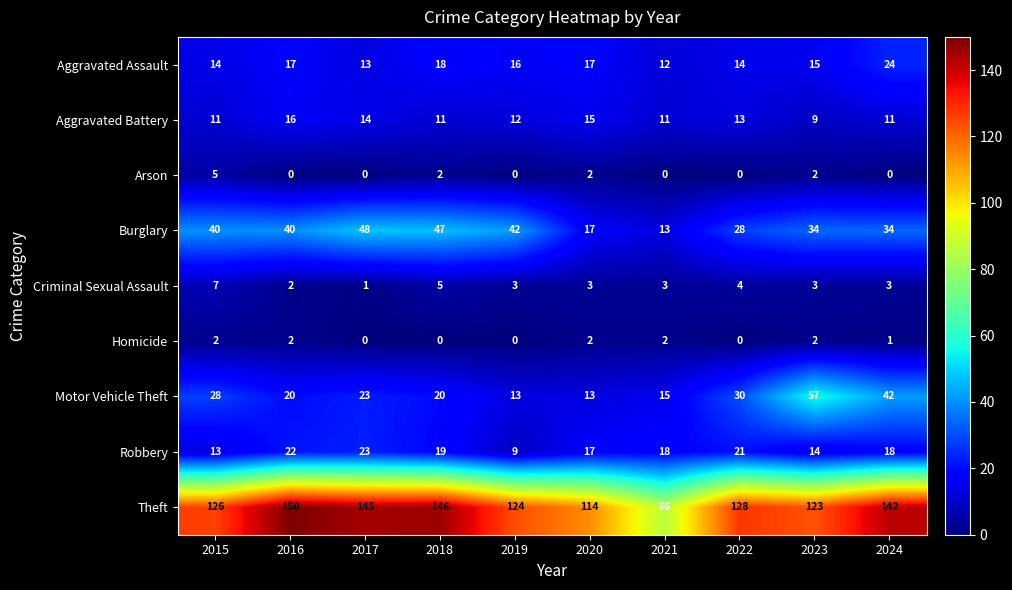

Rank the series by their maximum value, from highest to lowest.

Theft, Motor Vehicle Theft, Burglary, Aggravated Assault, Robbery, Aggravated Battery, Criminal Sexual Assault, Arson, Homicide